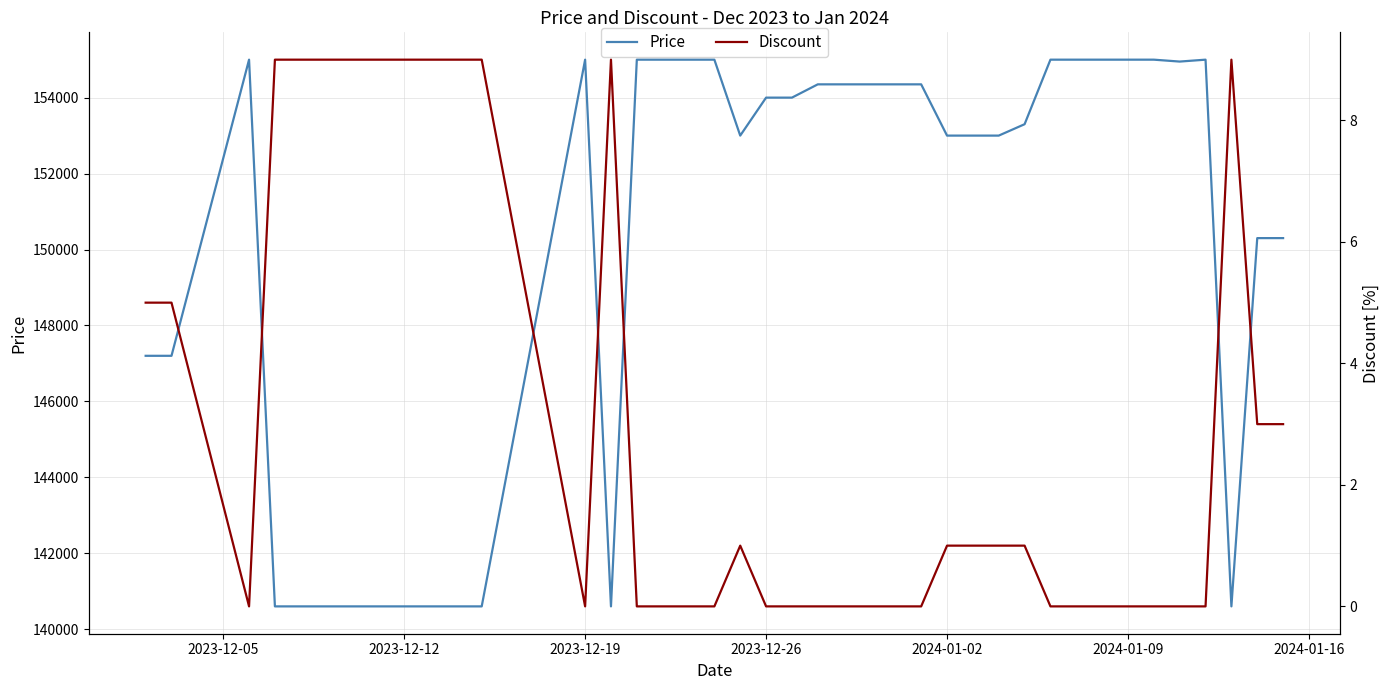

What is the lowest value of the Price series?

140600